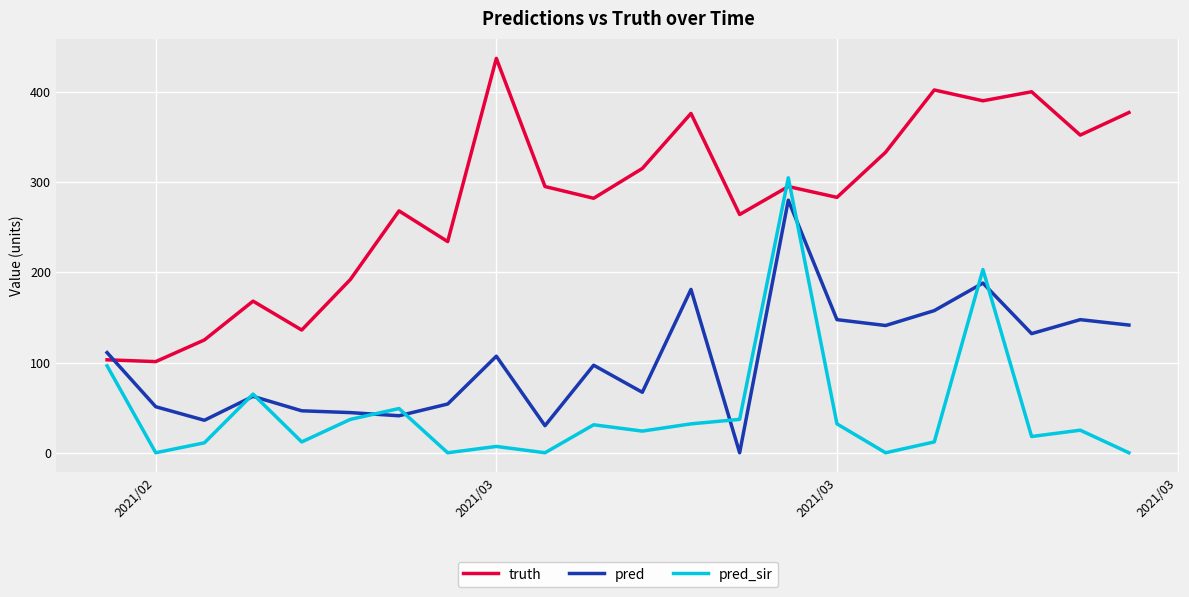

List the series in order of their overall mean, lowest first.

pred_sir, pred, truth